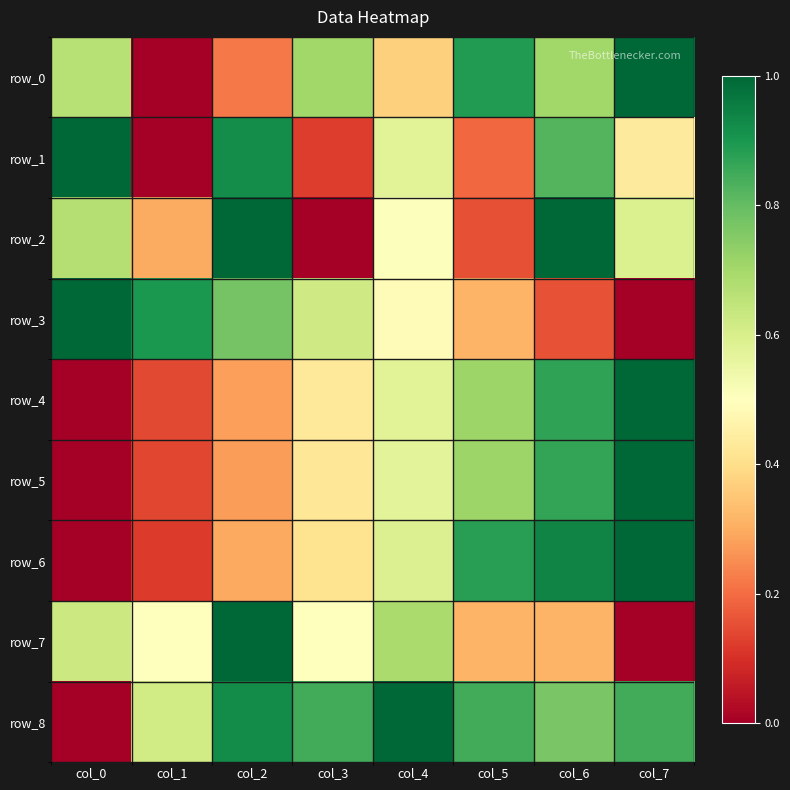

Reading left to right, extract all data points from this chart.

row_0: 0.7	0.0	0.2	0.7	0.4	0.9	0.7	1.0
row_1: 1.0	0.0	0.9	0.1	0.6	0.2	0.8	0.4
row_2: 0.7	0.3	1.0	0.0	0.5	0.2	1.0	0.6
row_3: 1.0	0.9	0.8	0.6	0.5	0.3	0.2	0.0
row_4: 0.0	0.1	0.3	0.4	0.6	0.7	0.9	1.0
row_5: 0.0	0.1	0.3	0.4	0.6	0.7	0.9	1.0
row_6: 0.0	0.1	0.3	0.4	0.6	0.9	0.9	1.0
row_7: 0.6	0.5	1.0	0.5	0.7	0.3	0.3	0.0
row_8: 0.0	0.6	0.9	0.8	1.0	0.8	0.8	0.8